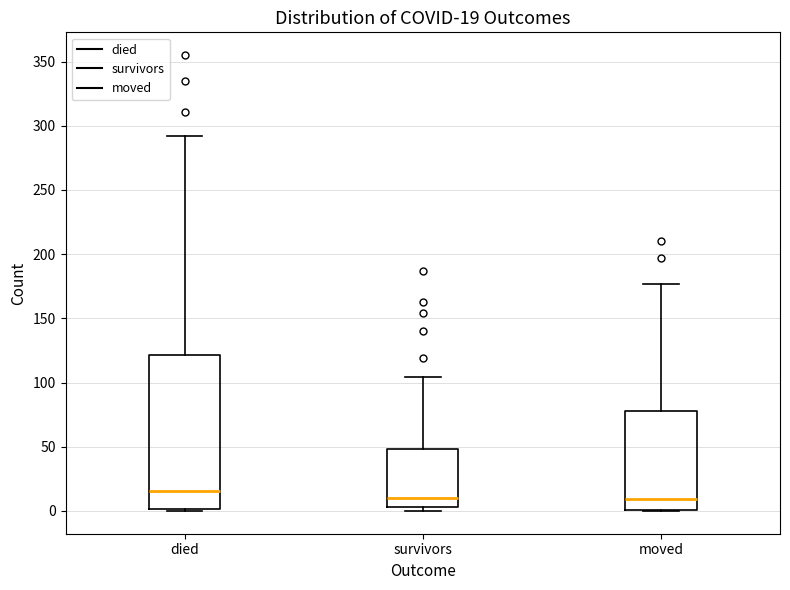

Comparing the boxes themselves (not the whiskers), which one is the tallest?

died